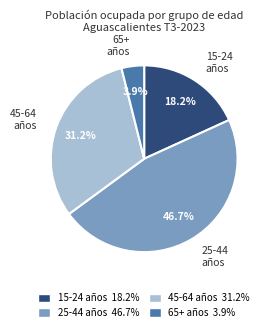

Which category has the biggest portion of the pie?

25-44 años 46.7%